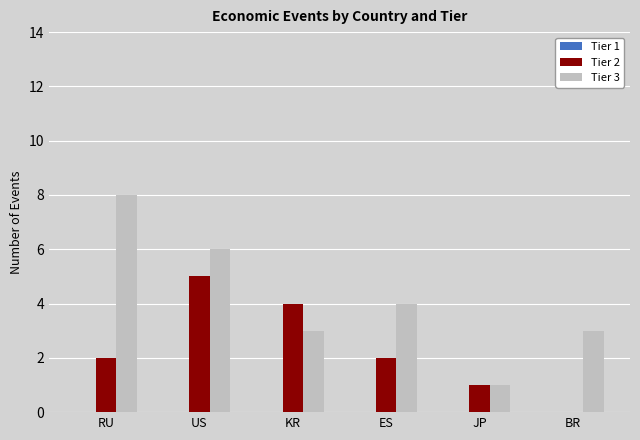

The value of Tier 2 at JP is 0. True or false?

False